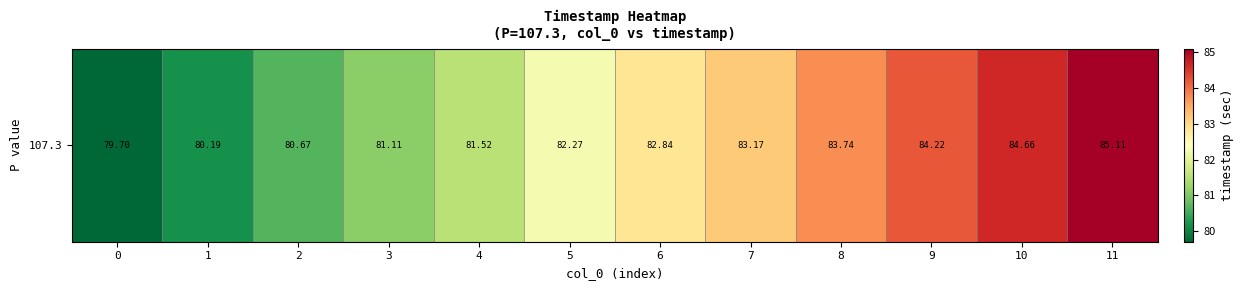

Where does the data first go above 82?

5